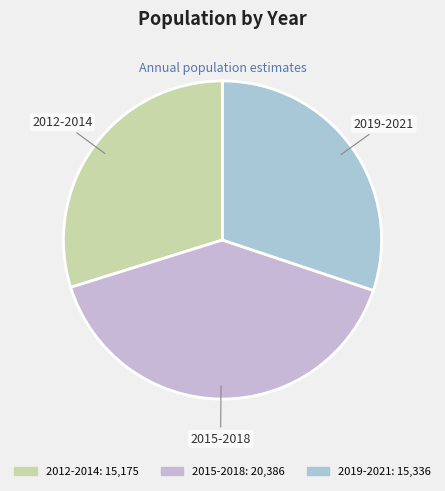

Count the number of slices in the pie.

3